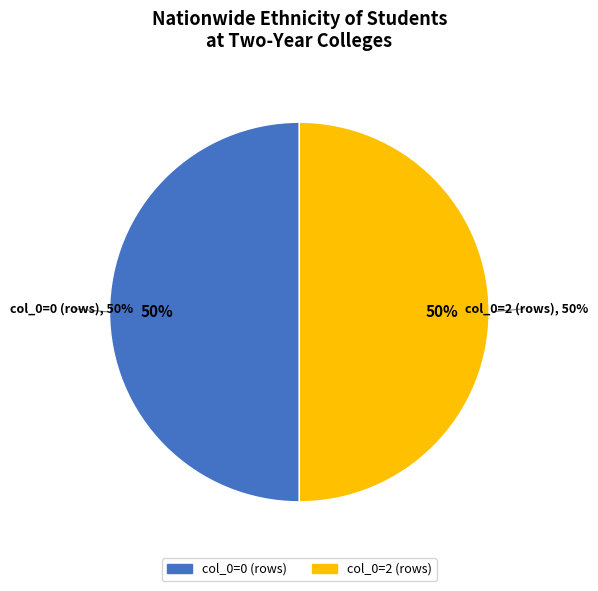

Does data_intervention represent more than half of the total?

No